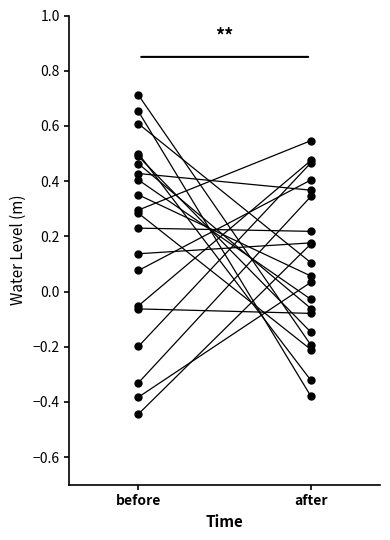

How many lines are shown in the chart?

1